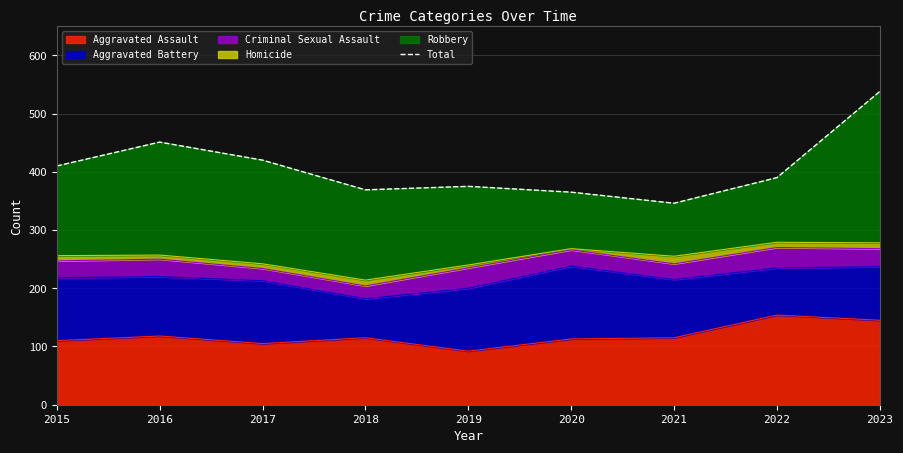

What is the change in value from 2021 to 2022?

+44